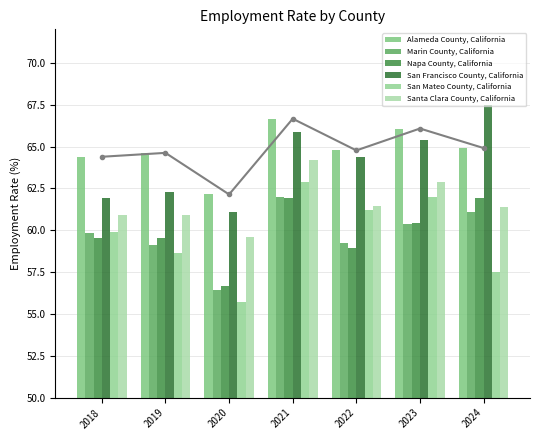

The value of San Mateo County, California at 2018 is 84.2. True or false?

False